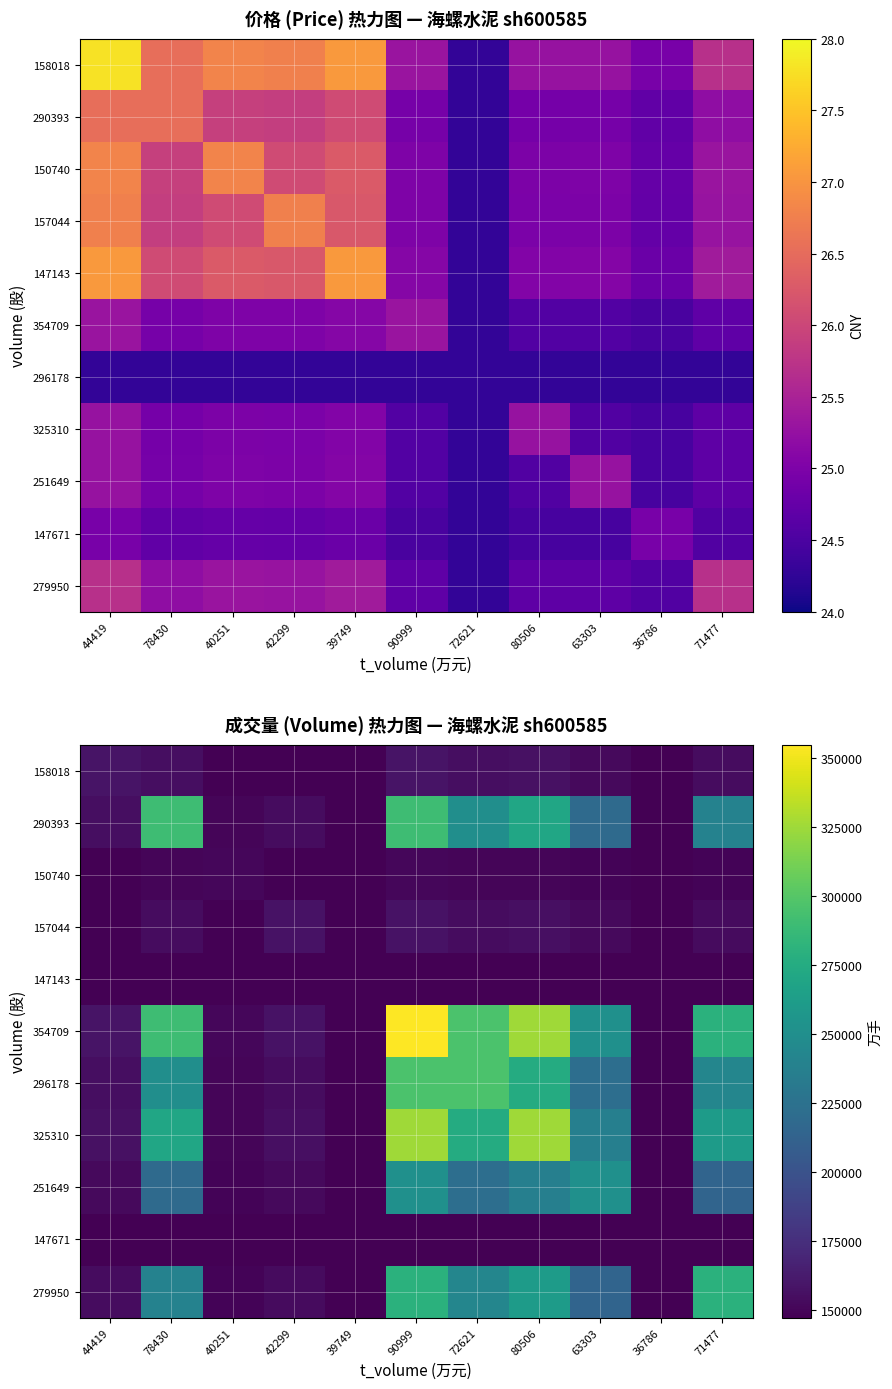

The value of 150740 at 78430 is 149625.4. True or false?

True